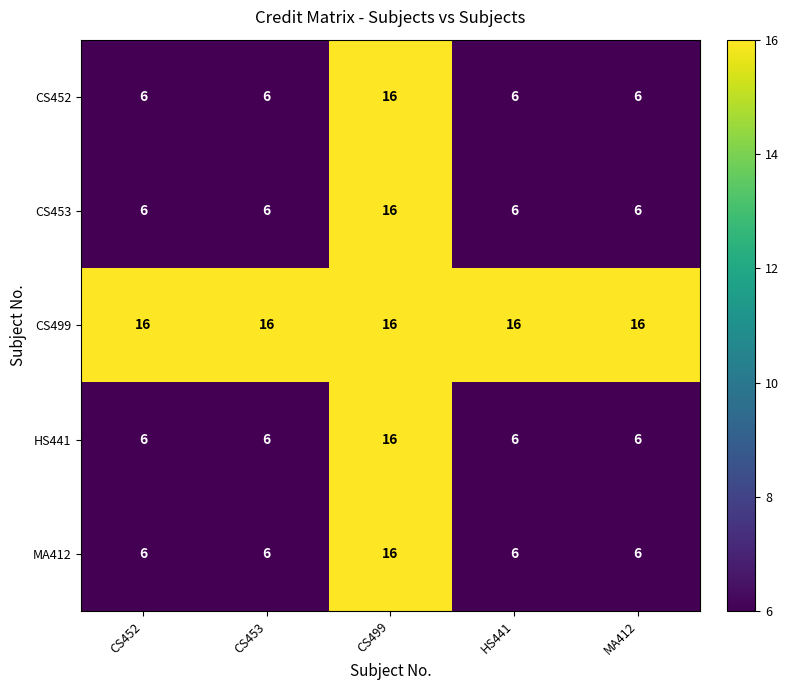

What is the total value across all series at CS453?

40